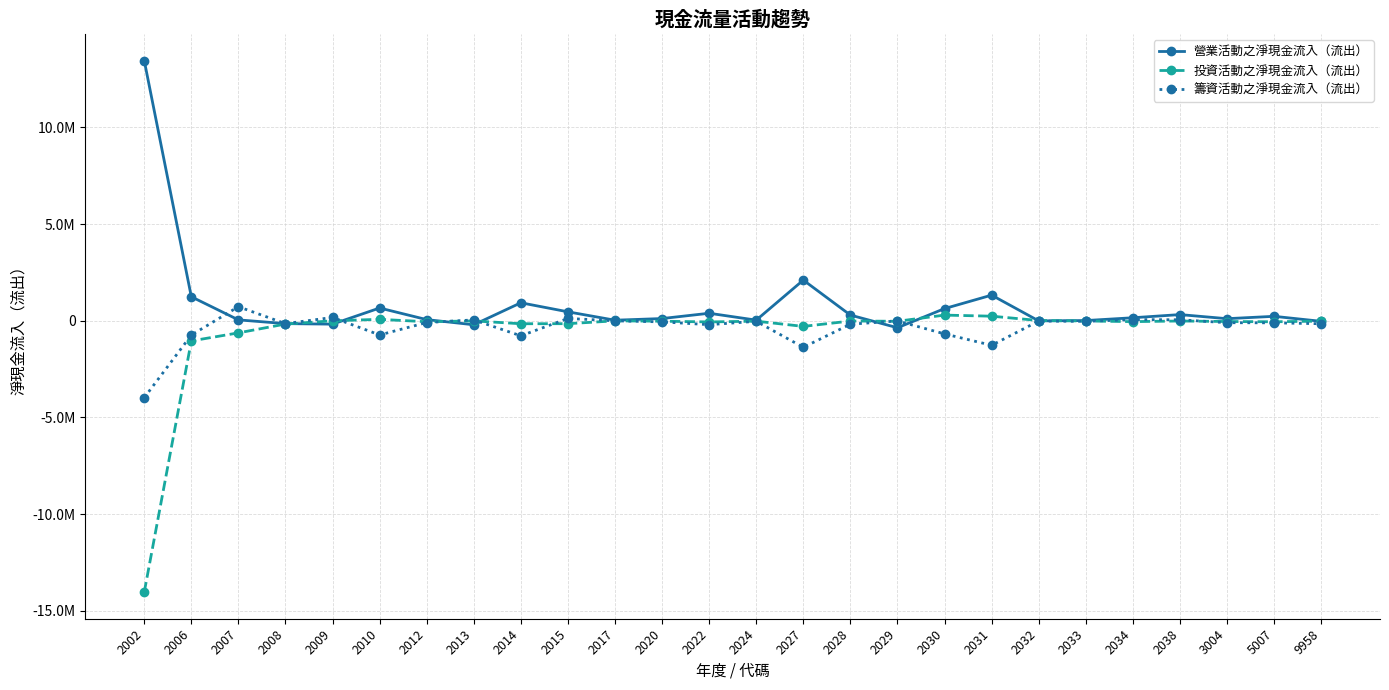

Rank the categories by 籌資活動之淨現金流入（流出） value from lowest to highest.

2002, 2027, 2031, 2014, 2006, 2010, 2030, 2022, 2028, 9958, 2008, 5007, 3004, 2012, 2020, 2033, 2024, 2032, 2029, 2017, 2013, 2038, 2034, 2015, 2009, 2007